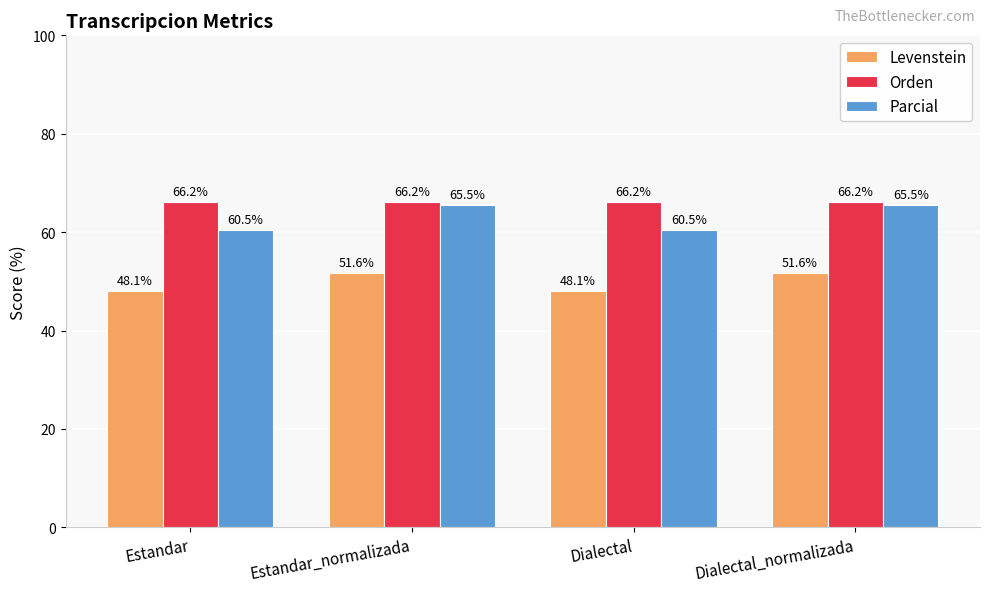

Reading left to right, extract all data points from this chart.

Levenstein: 48.1	51.6	48.1	51.6
Orden: 66.2	66.2	66.2	66.2
Parcial: 60.5	65.5	60.5	65.5